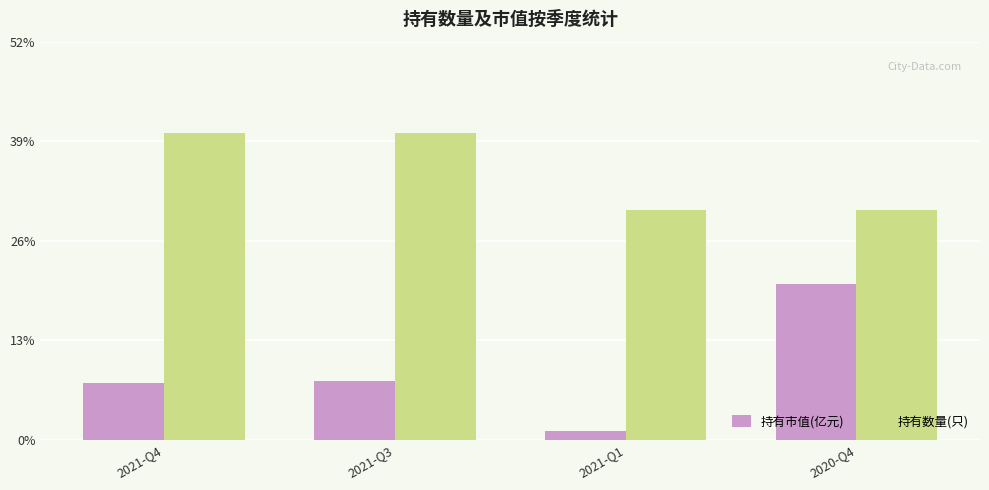

Which series has the largest range (max minus min)?

持有市值(亿元)